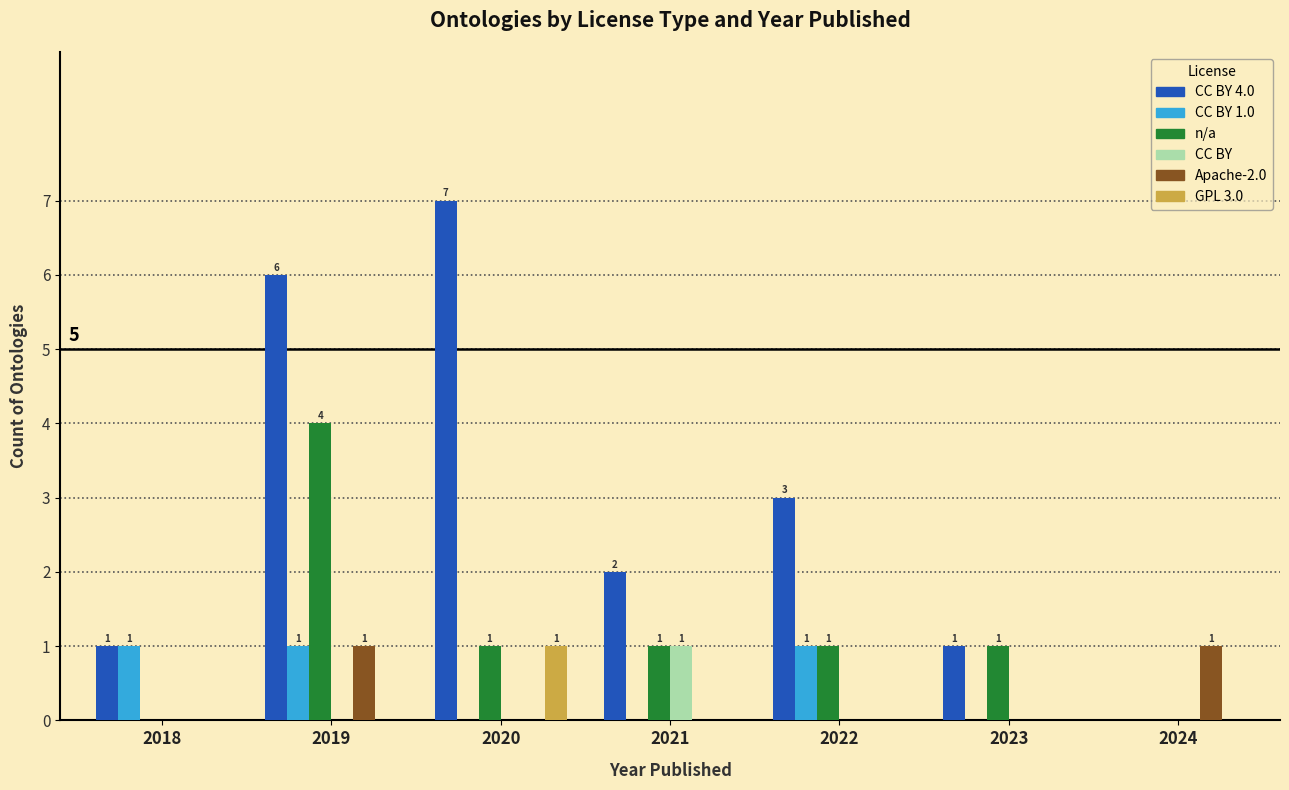

The value of GPL 3.0 at 2023 is 1. True or false?

False